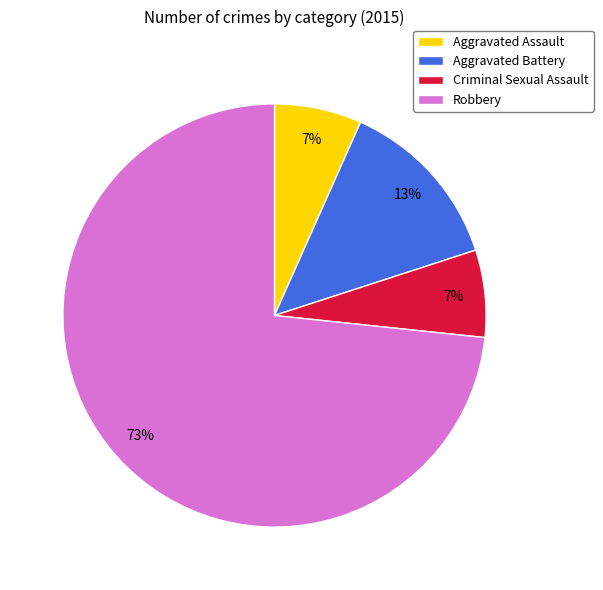

The Aggravated Battery slice represents 13% of the pie. True or false?

True